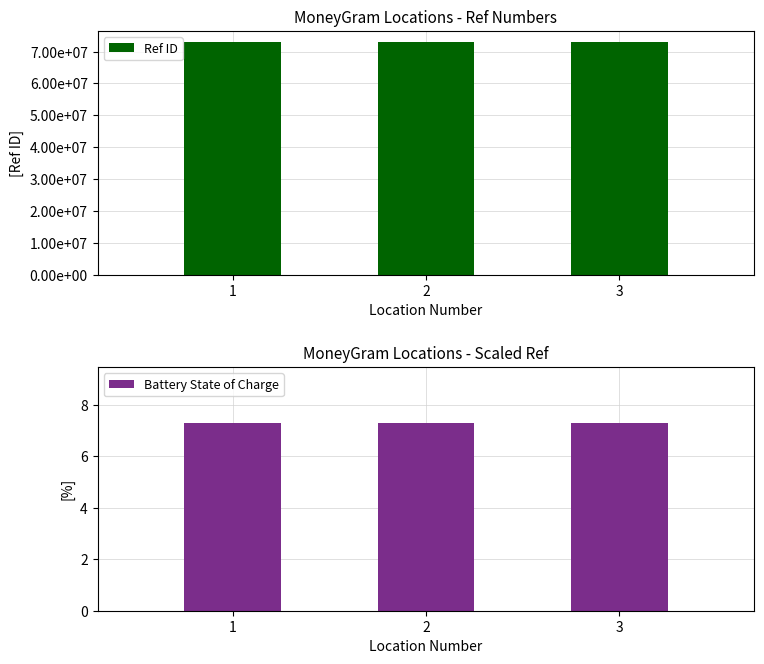

The value of Battery State of Charge at 2 is 3.4. True or false?

False